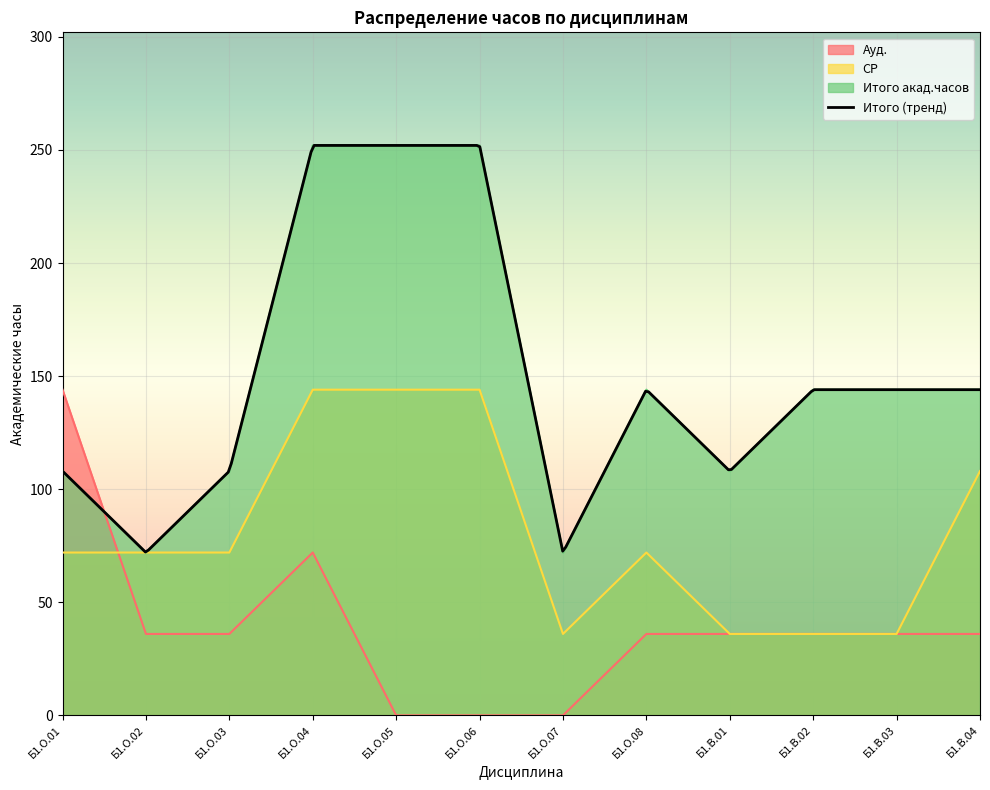

At which label is Ауд. closest to 72?

Б1.О.04